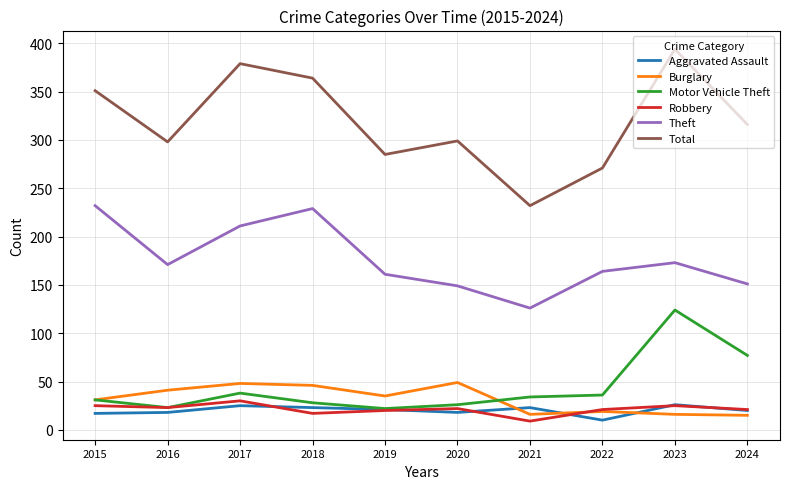

Where does the Theft series first go above 171?

2015